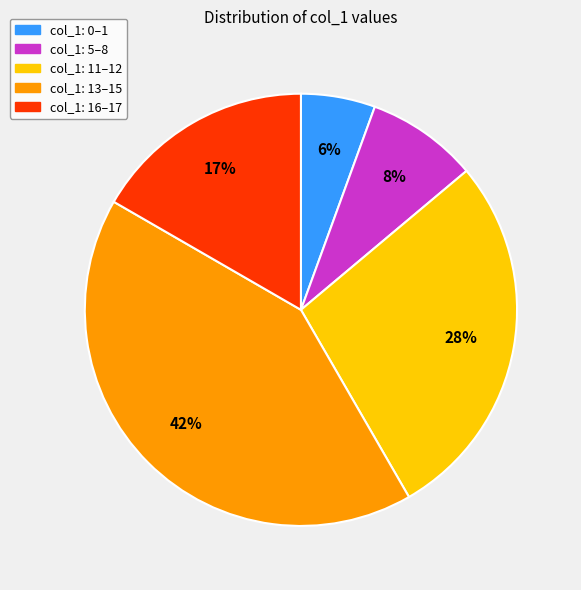

How many segments does this pie chart have?

5